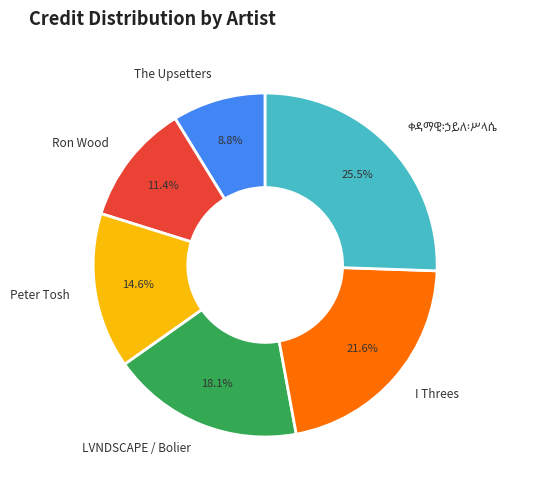

What is the smallest slice in the pie chart?

The Upsetters